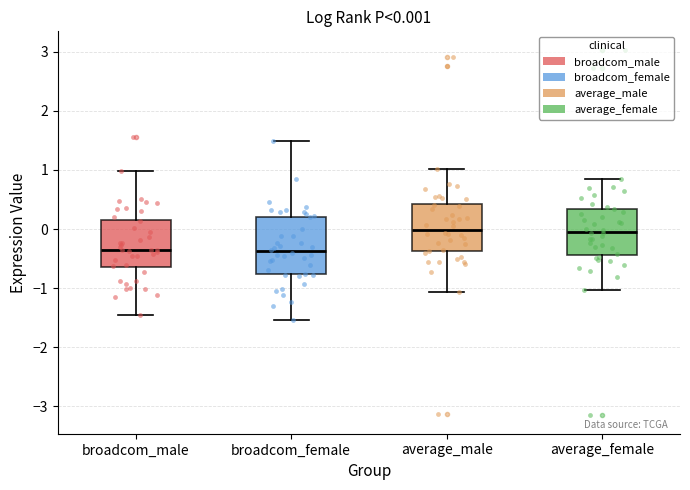

Comparing the boxes themselves (not the whiskers), which one is the tallest?

broadcom_female